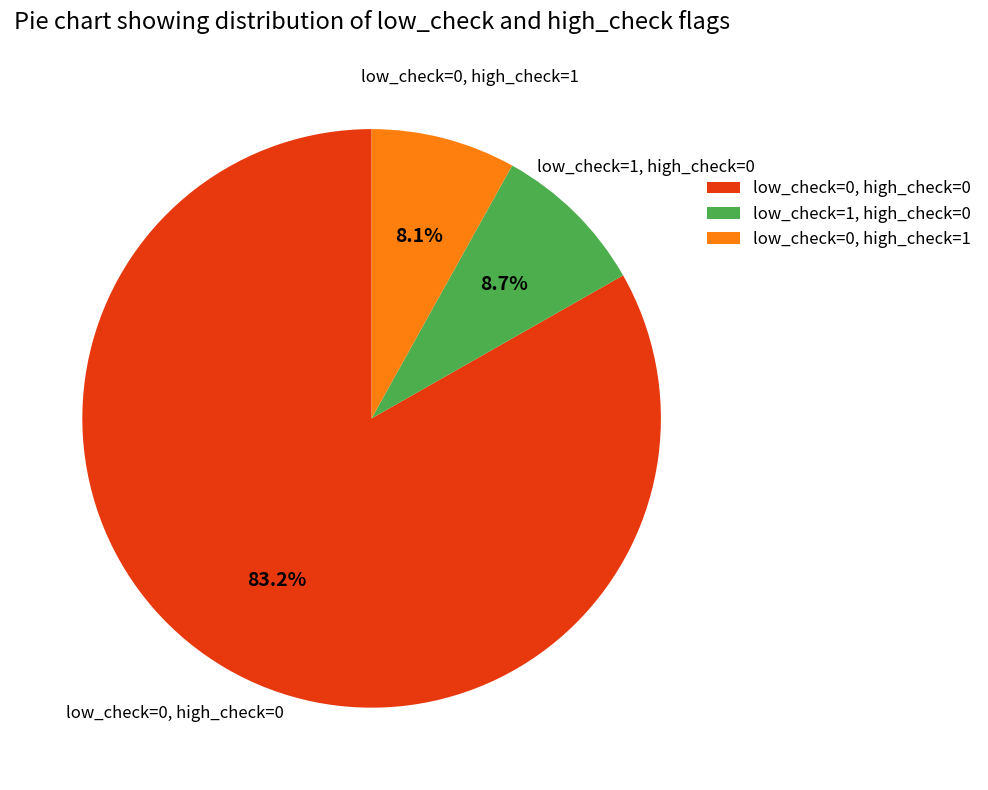

What percentage is the low_check=0, high_check=0 slice, to the nearest percent?

83%